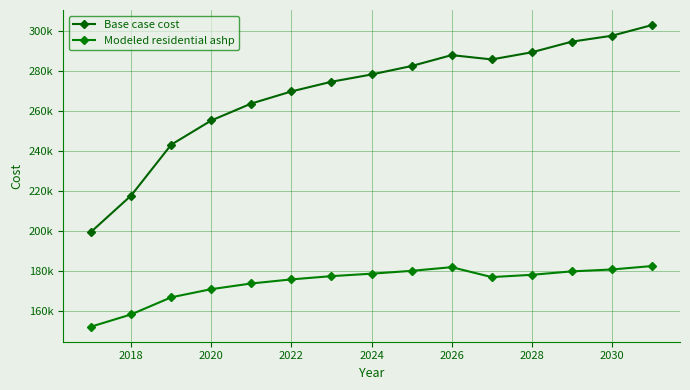

What is the minimum value shown in the chart?

152296.6